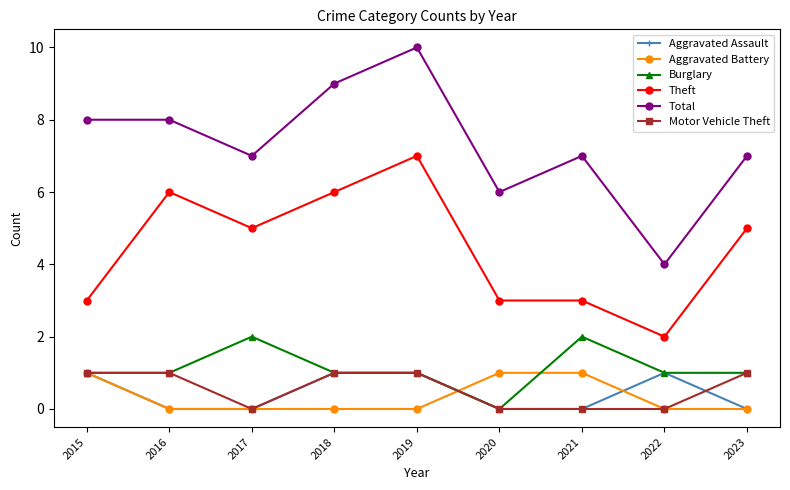

Is it true that Theft equals 5 at 2015?

False